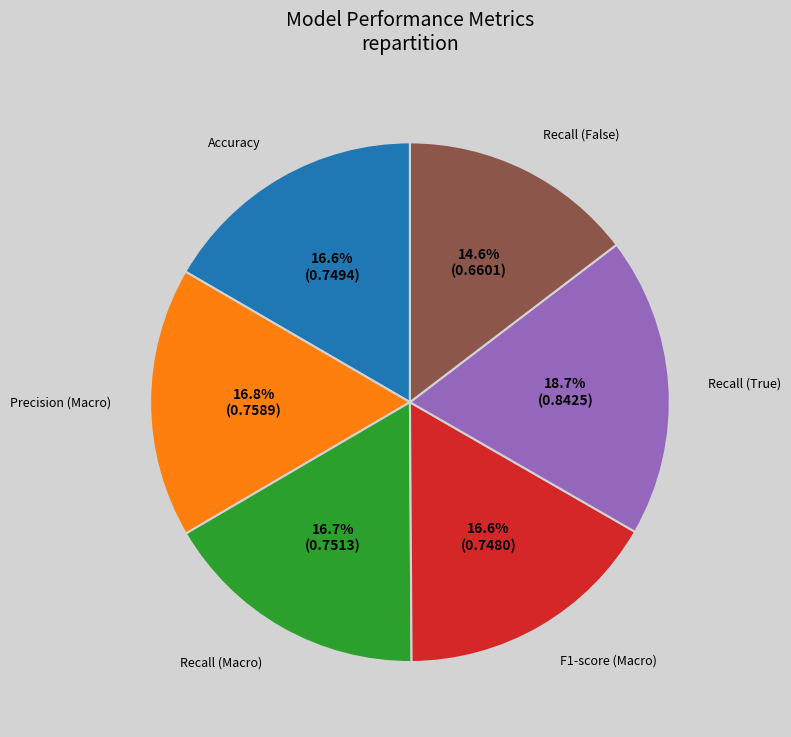

True or false: Accuracy accounts for 5% of the total.

False